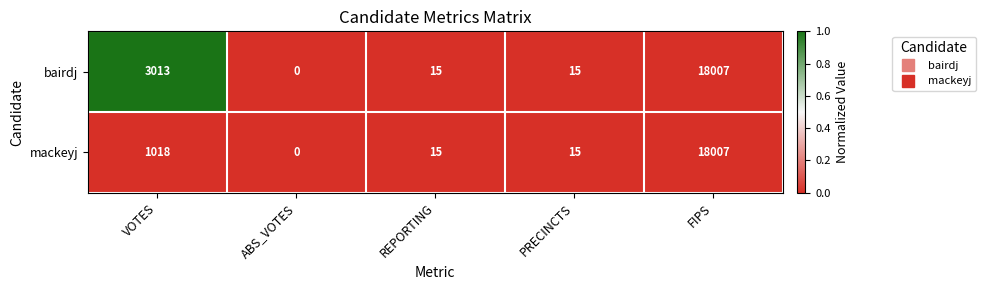

Reading left to right, transcribe all the data shown in this chart.

bairdj: VOTES=3013	ABS_VOTES=0	REPORTING=15	PRECINCTS=15	FIPS=18007
mackeyj: VOTES=1018	ABS_VOTES=0	REPORTING=15	PRECINCTS=15	FIPS=18007